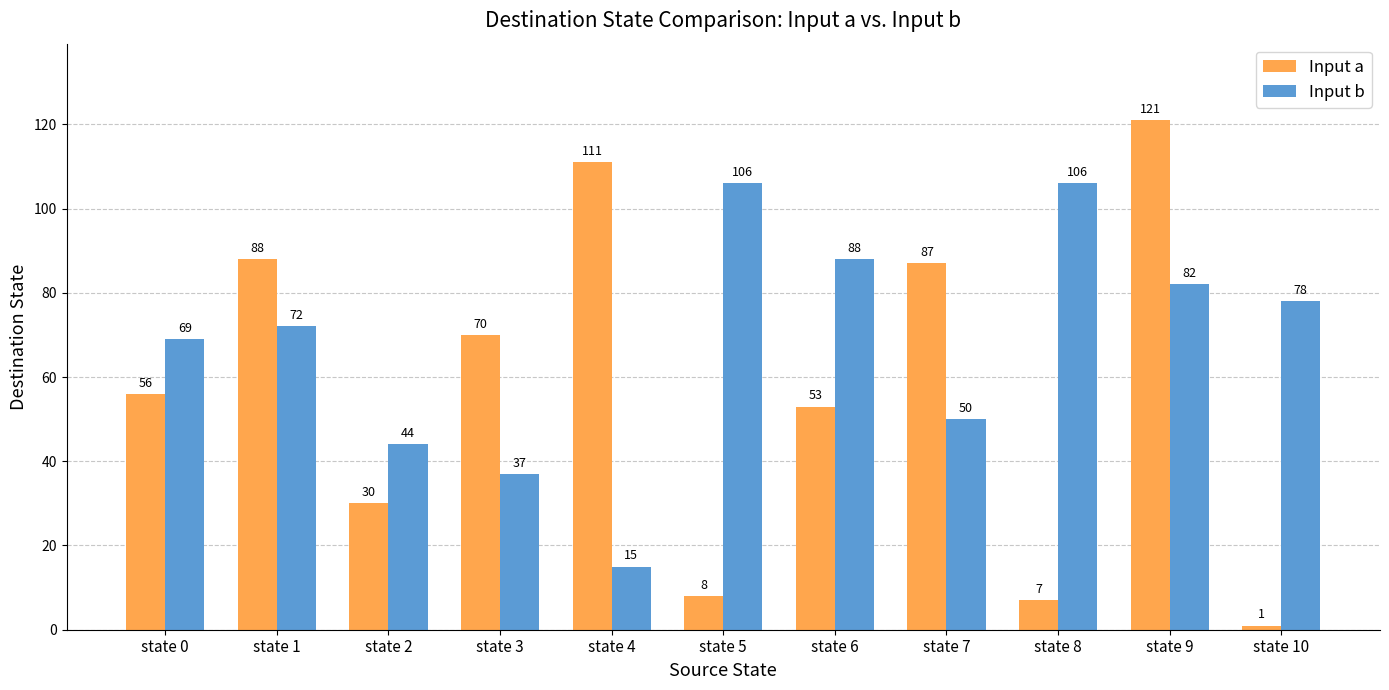

Between state 1 and state 9, which series saw the biggest shift?

Input a